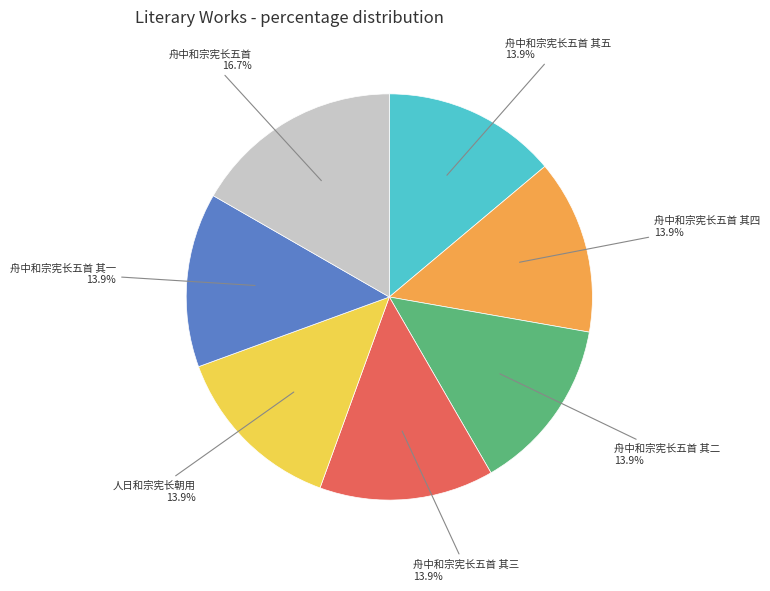

Does any single category account for the majority?

No